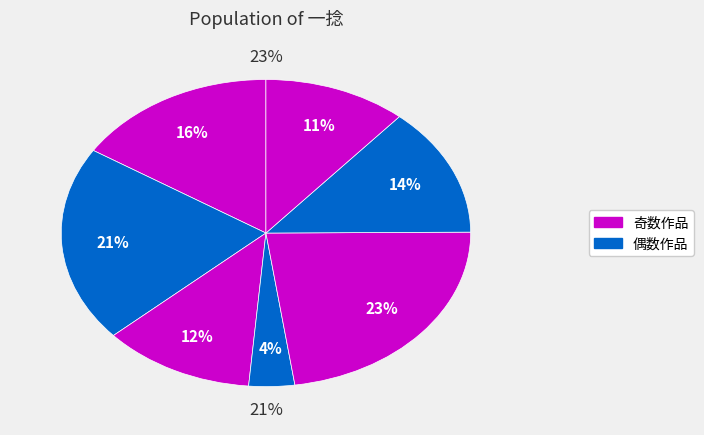

Does 阮郎归·风吹一捻柳腰轻 represent more than half of the total?

No